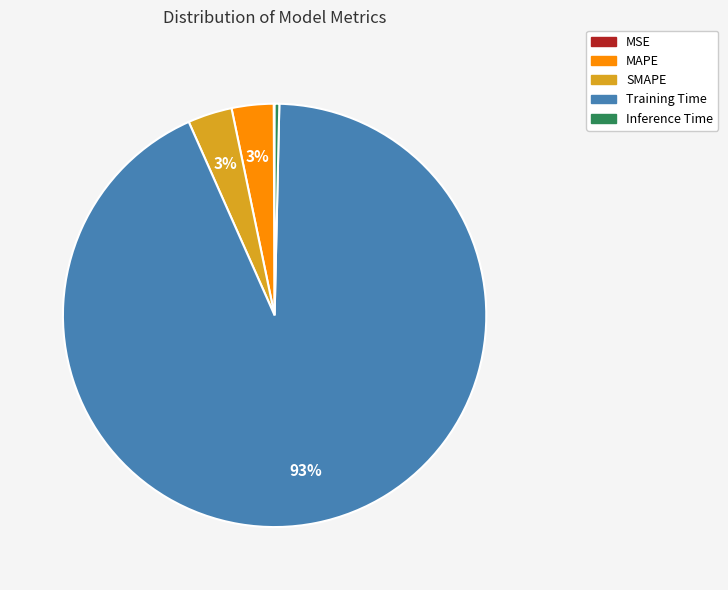

To the nearest percent, what is the average slice percentage?

20%